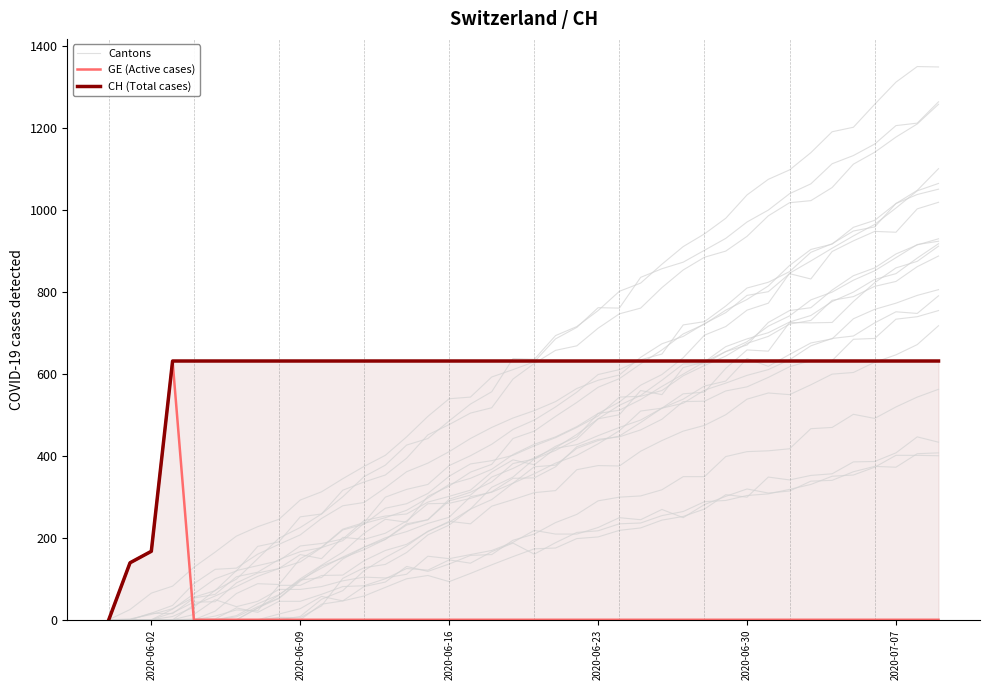

In Cantons, how many points are higher than both neighbors (excluding endpoints)?

1